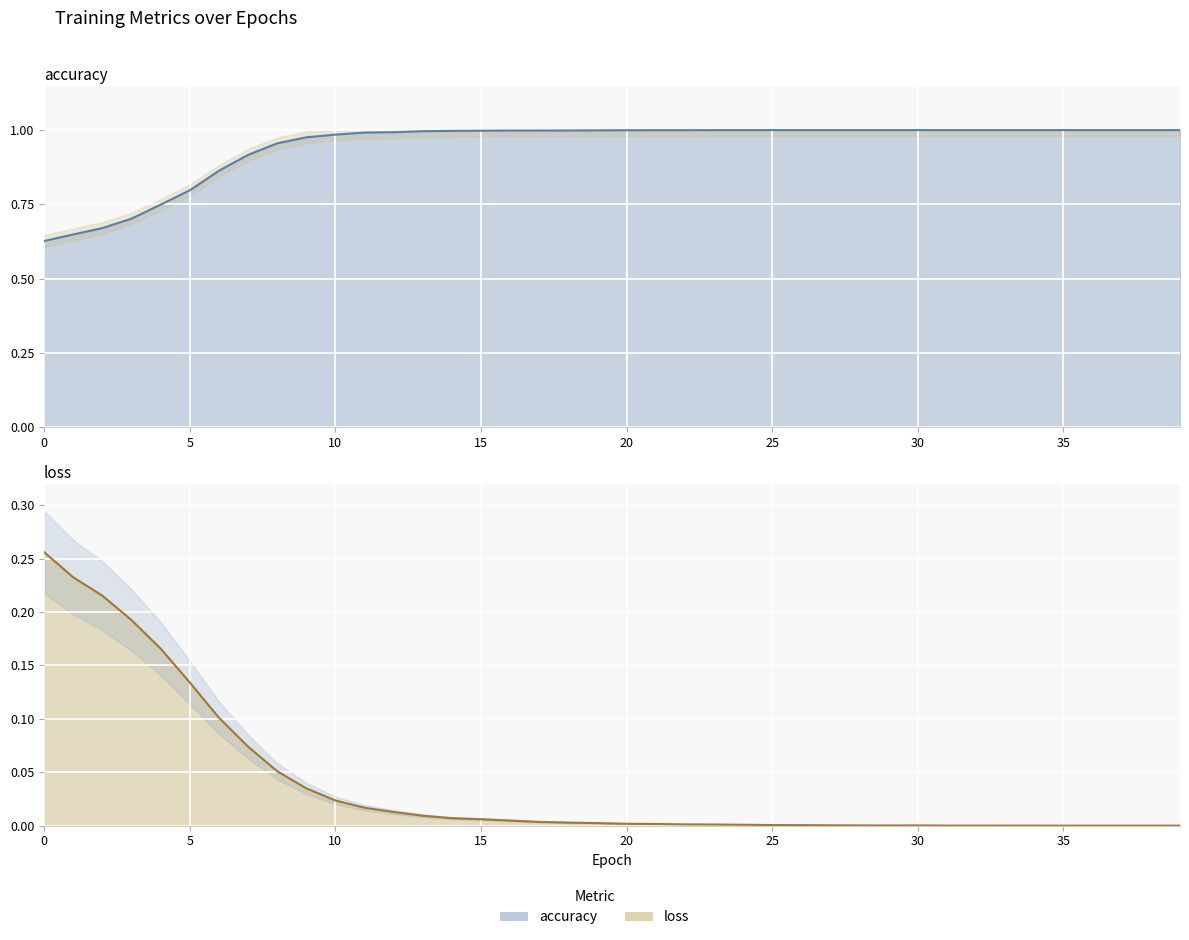

True or false: accuracy and loss cross at least once.

False